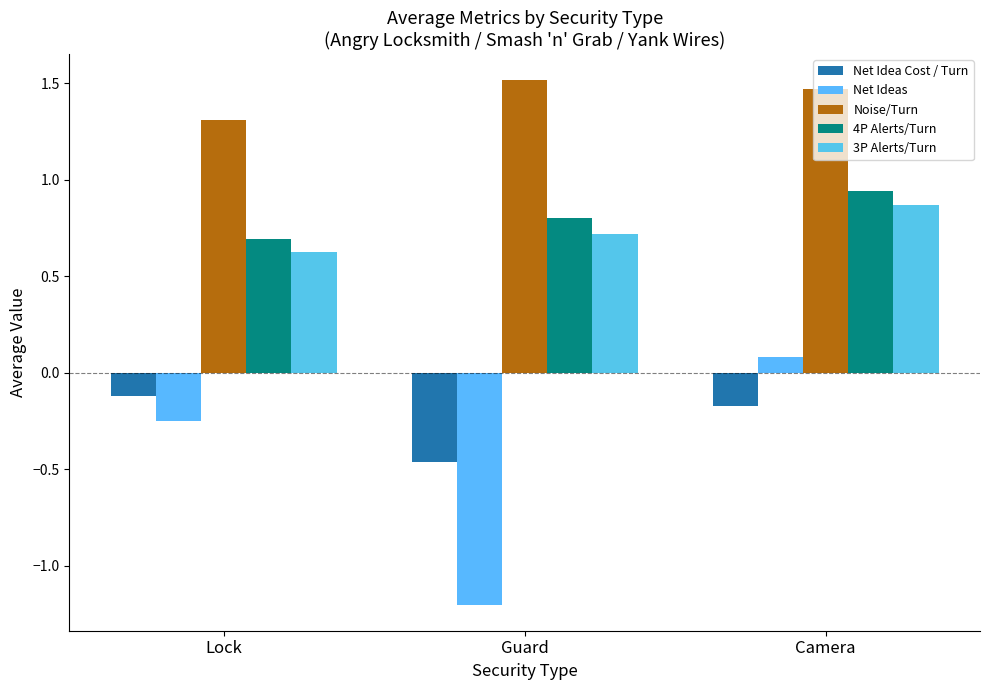

How many Noise/Turn values are between 1 and 2?

3